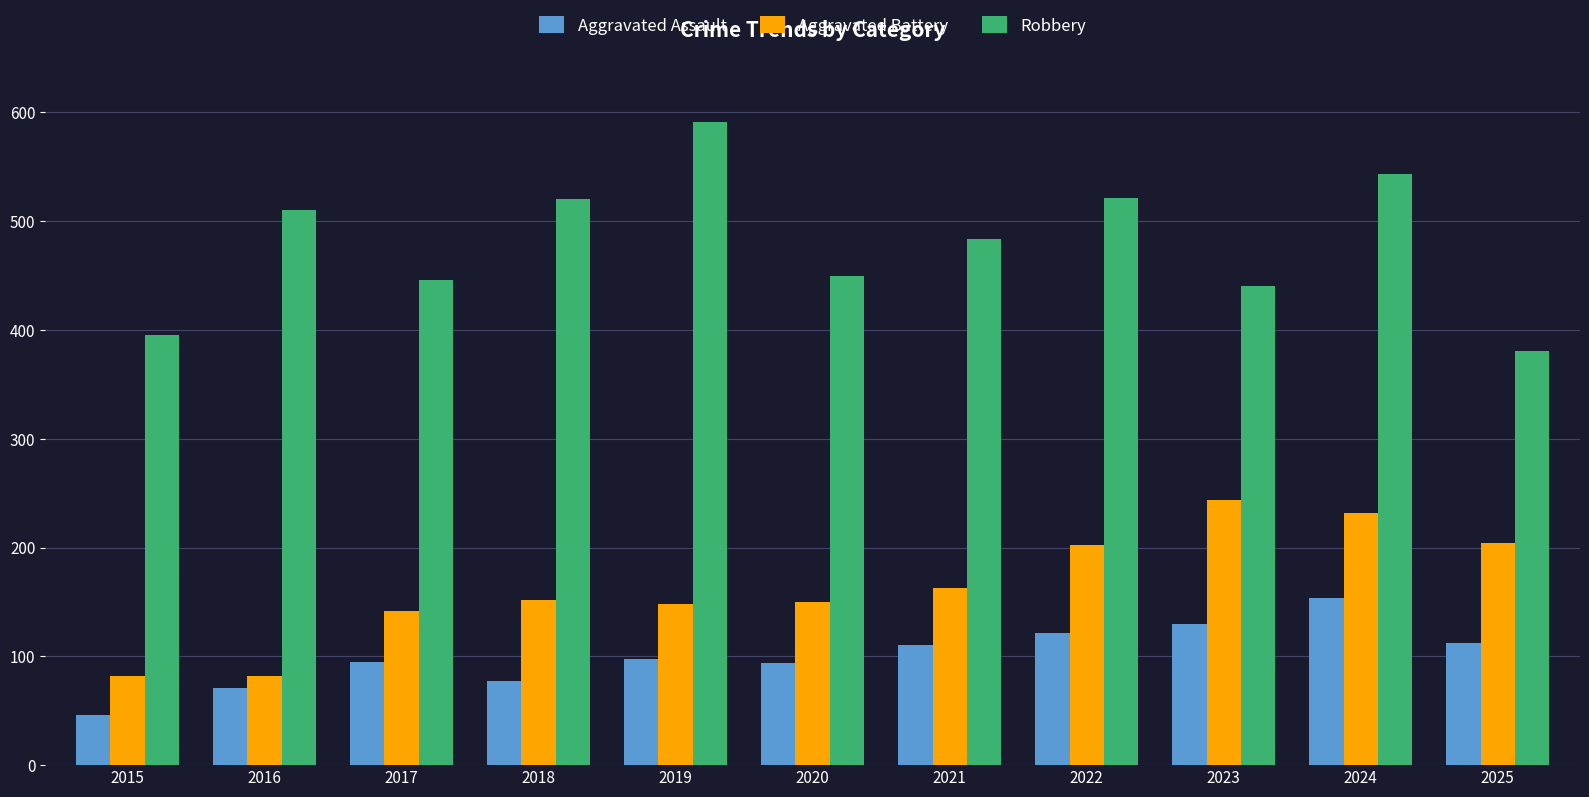

What is the sum of the Robbery values at 2018 and 2017?

966